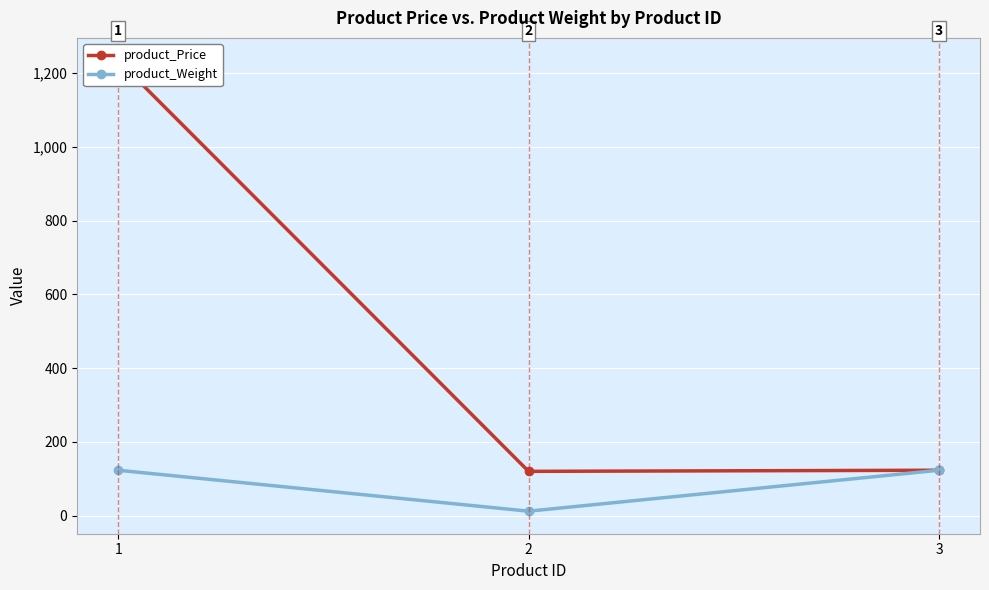

Is it true that product_Weight equals 123 at 1?

True